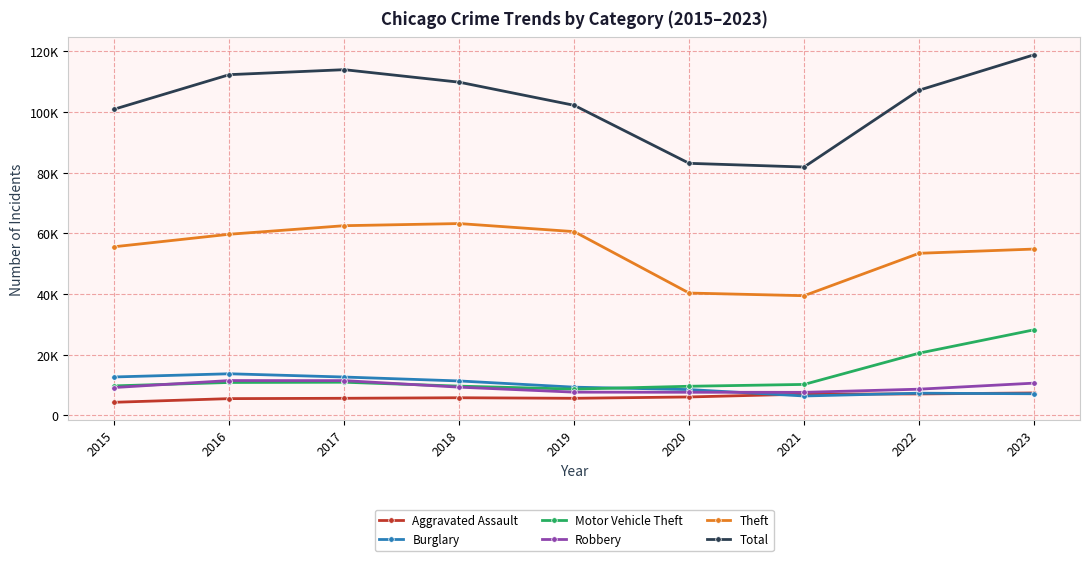

What is the maximum value shown in the chart?

118871